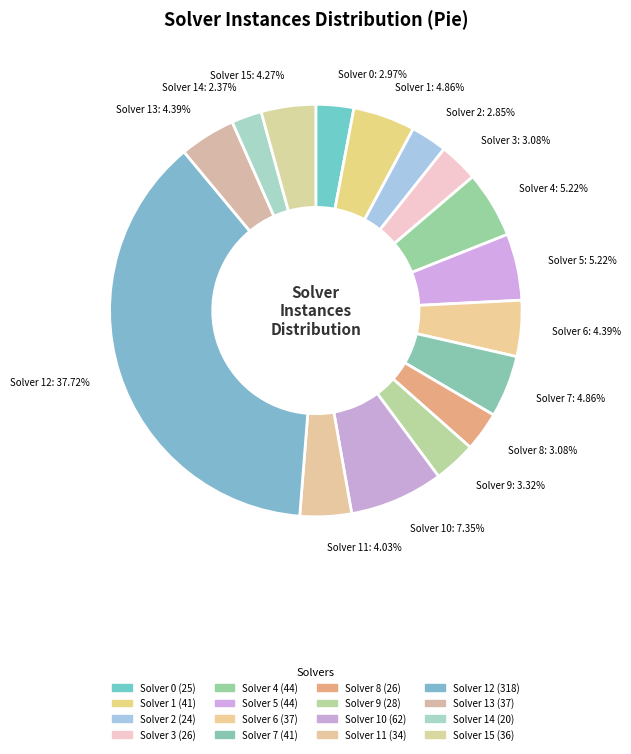

Count the number of slices in the pie.

16